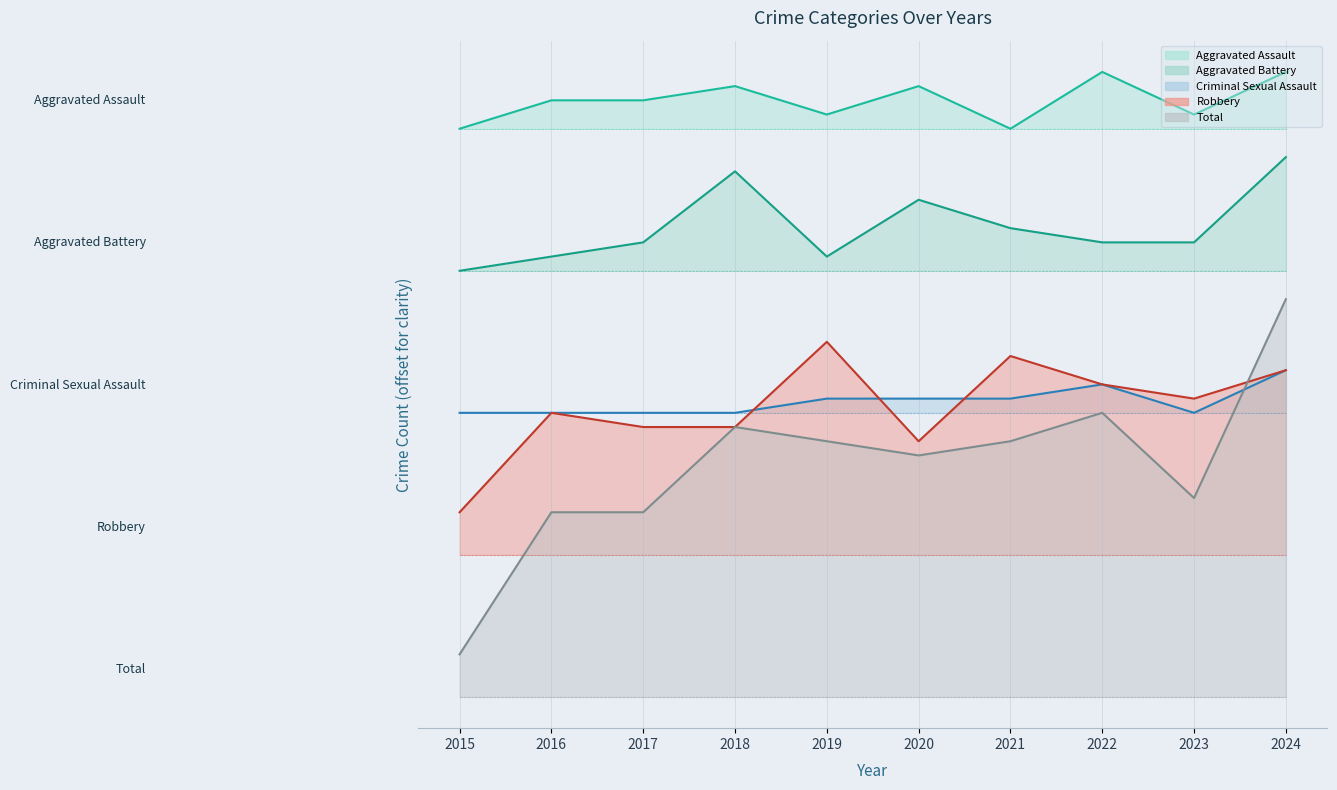

At which category is the sum across all series the highest?

2024